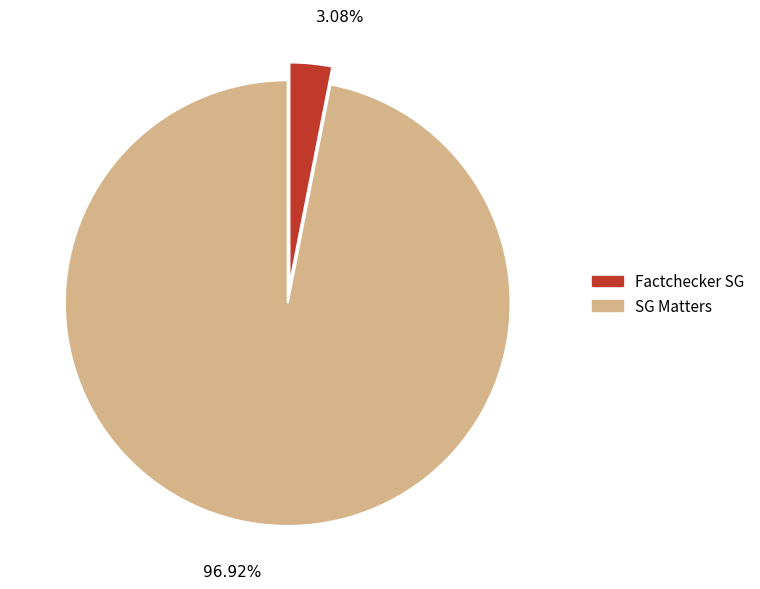

To the nearest percent, what is the combined percentage of Factchecker SG and SG Matters?

100%